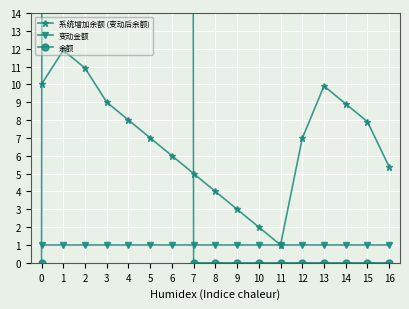

Reading left to right, list all the values displayed in this chart.

系统增加余额 (变动后余额): 10.0	11.9	10.9	9.0	8.0	7.0	6.0	5.0	4.0	3.0	2.0	1.0	7.0	9.9	8.9	7.9	5.4
变动金额: 1.0	1.0	1.0	1.0	1.0	1.0	1.0	1.0	1.0	1.0	1.0	1.0	1.0	1.0	1.0	1.0	1.0
余额: 0.0	1000.0	500.0	500.0	500.0	500.0	950.2	0.0	0.0	0.0	0.0	0.0	0.0	0.0	0.0	0.0	0.0